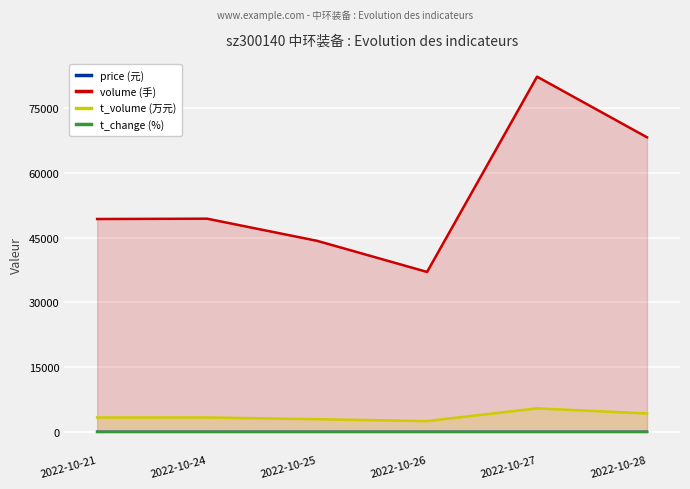

Where is the first local maximum for volume (手)?

2022-10-24